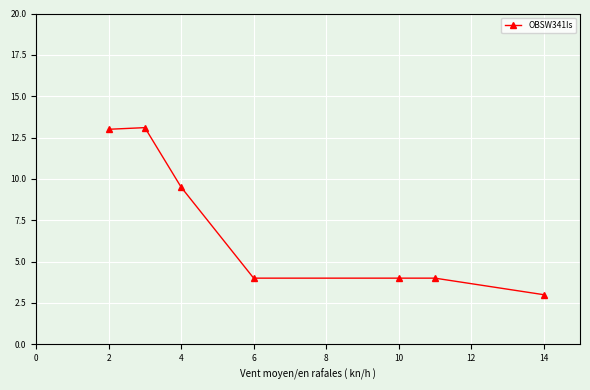

What is the value of the 3rd point from the left?

9.5